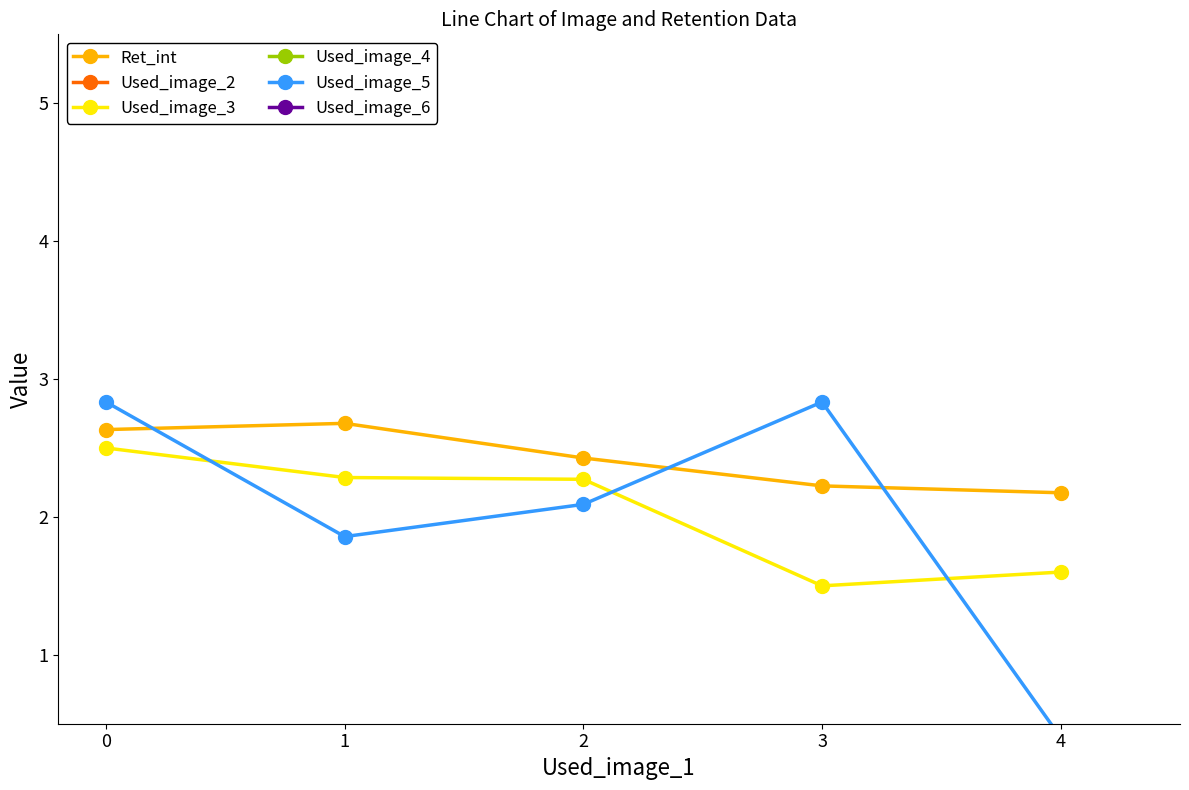

Count the number of categories in the chart.

5